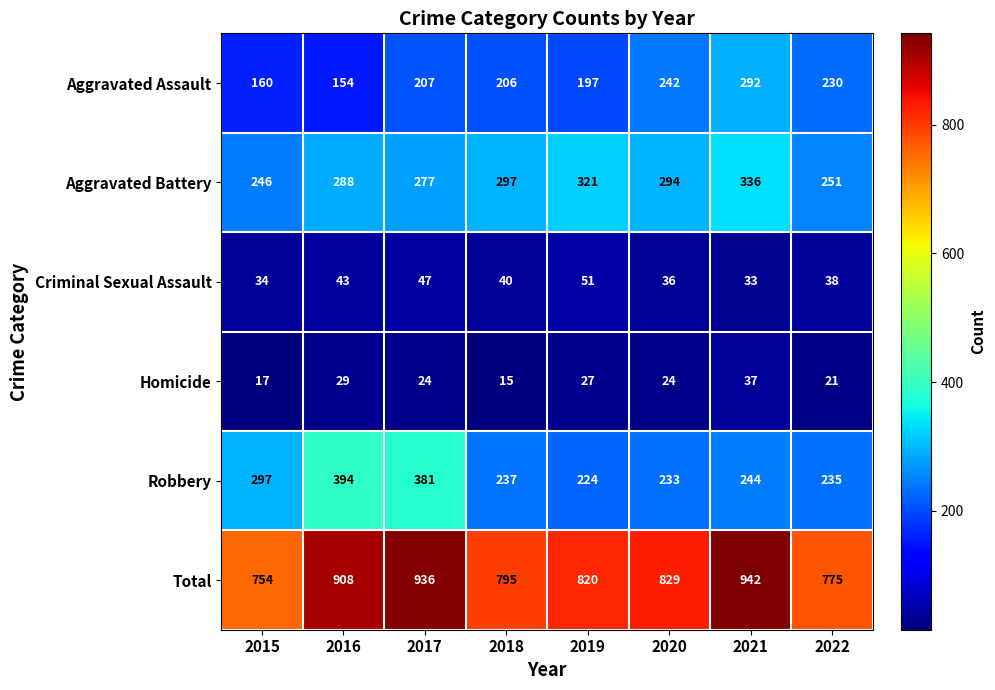

What is the total value across all series at 2022?

1550